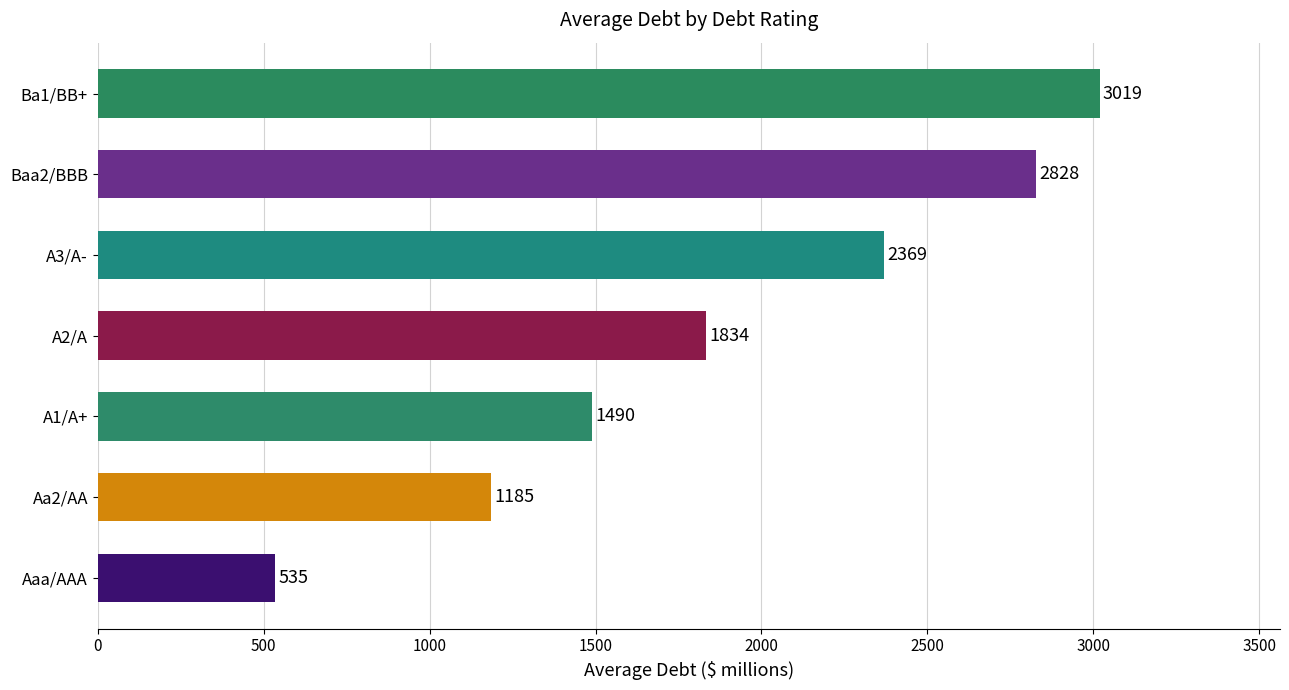

The value at Aaa/AAA is 535.0. True or false?

True